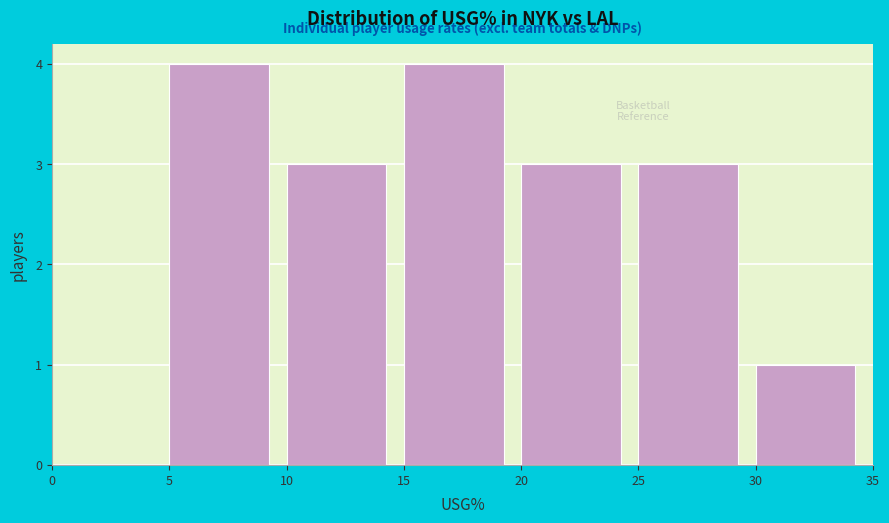

How tall is the bar that spans 25 to 30 on the x-axis? The values are not printed on the chart, so give them approximately, as read against the axis.

3